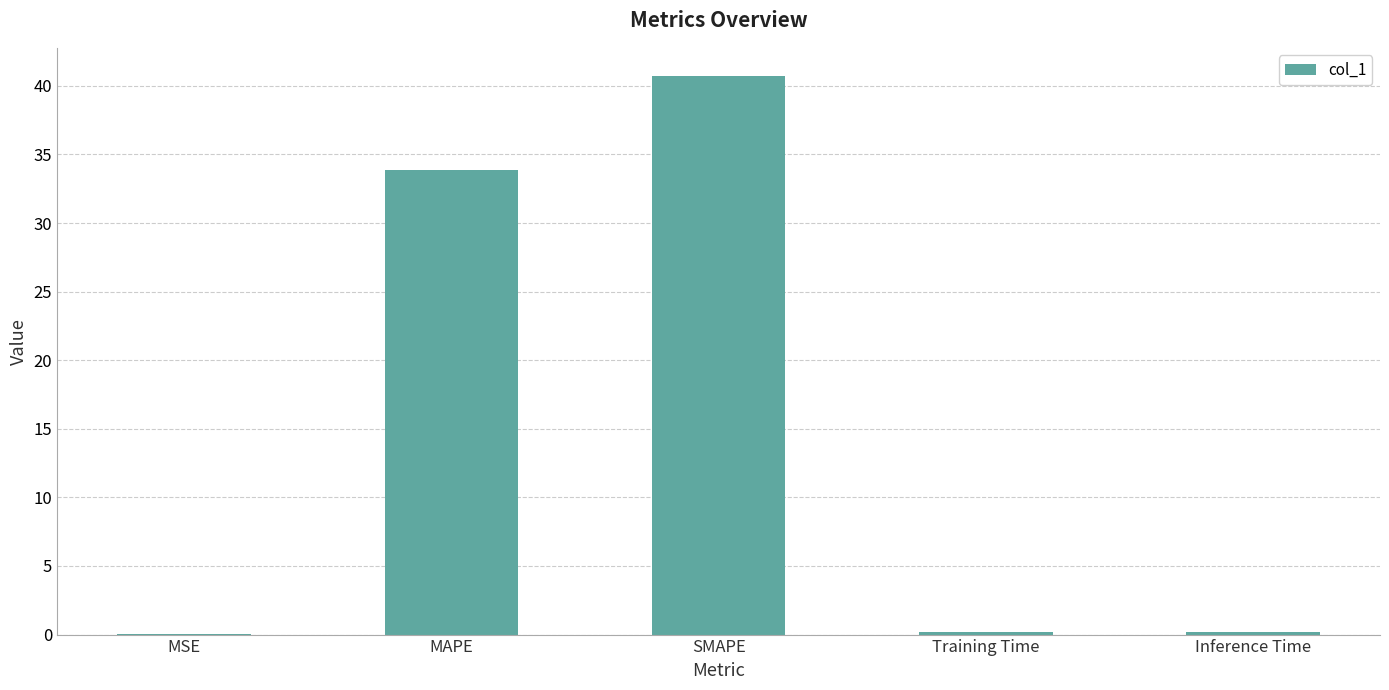

What is the sum of all values?

75.0